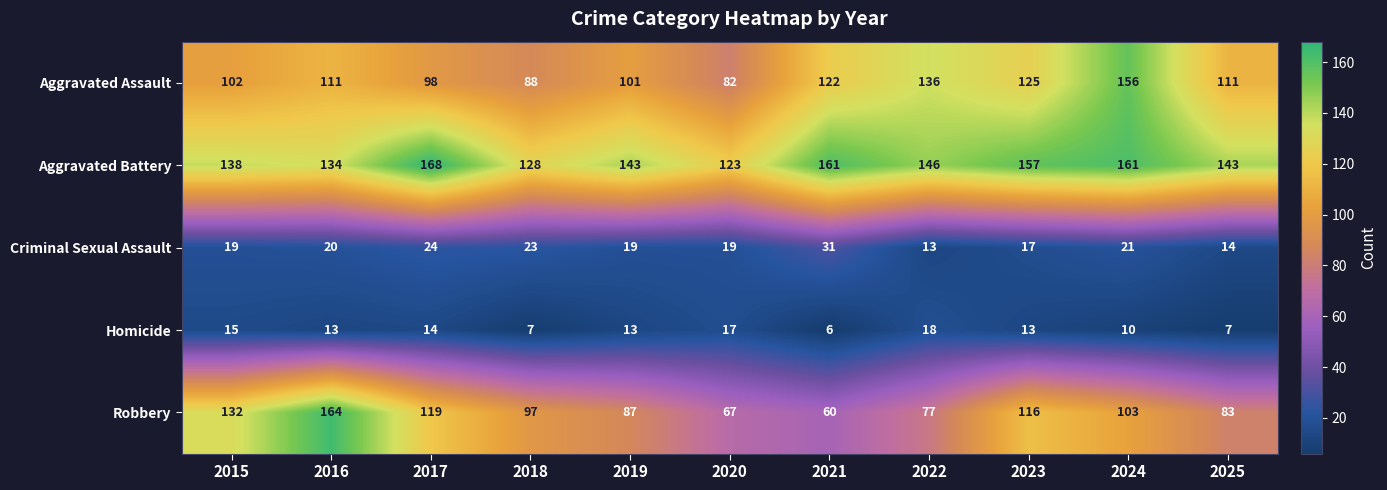

What is the difference between the Aggravated Assault values at 2022 and 2024?

20